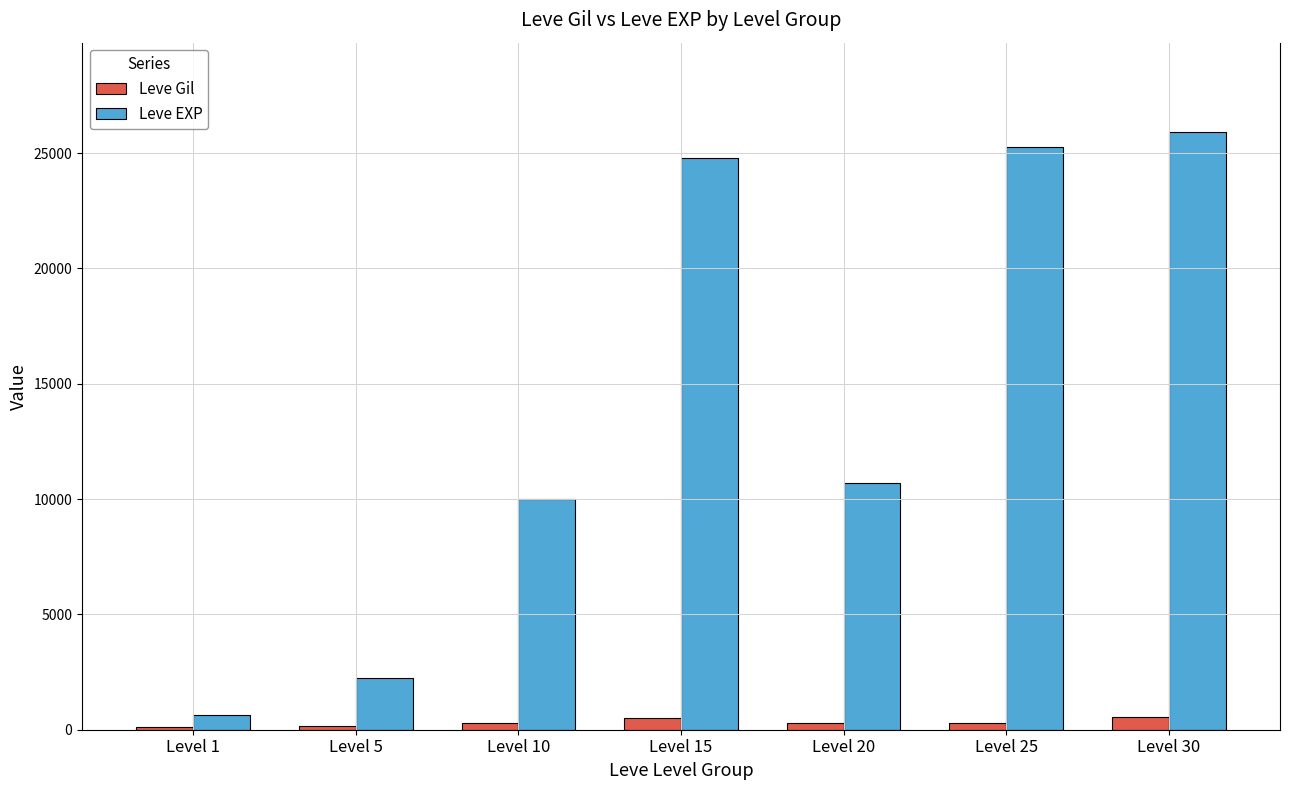

At how many categories does at least one series exceed 150?

7